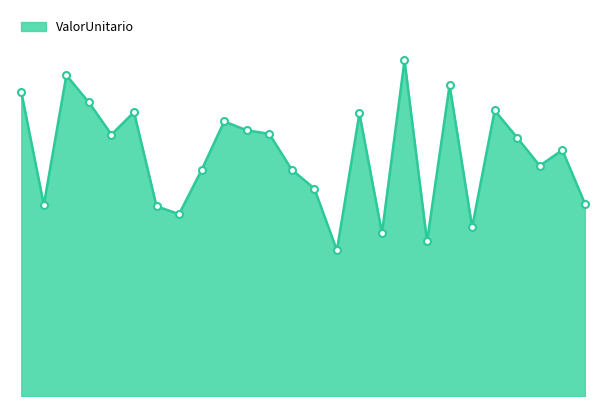

Reading left to right, extract all data points from this chart.

43465.3	27307.8	45852.3	41964.1	37375.4	40573.2	27116.5	26000.0	32312.0	39252.0	37975.8	37470.0	32347.2	29653.4	20829.1	40399.8	23268.6	47988.1	22094.9	44435.0	24132.2	40815.7	36916.8	32903.9	35162.8	27512.8